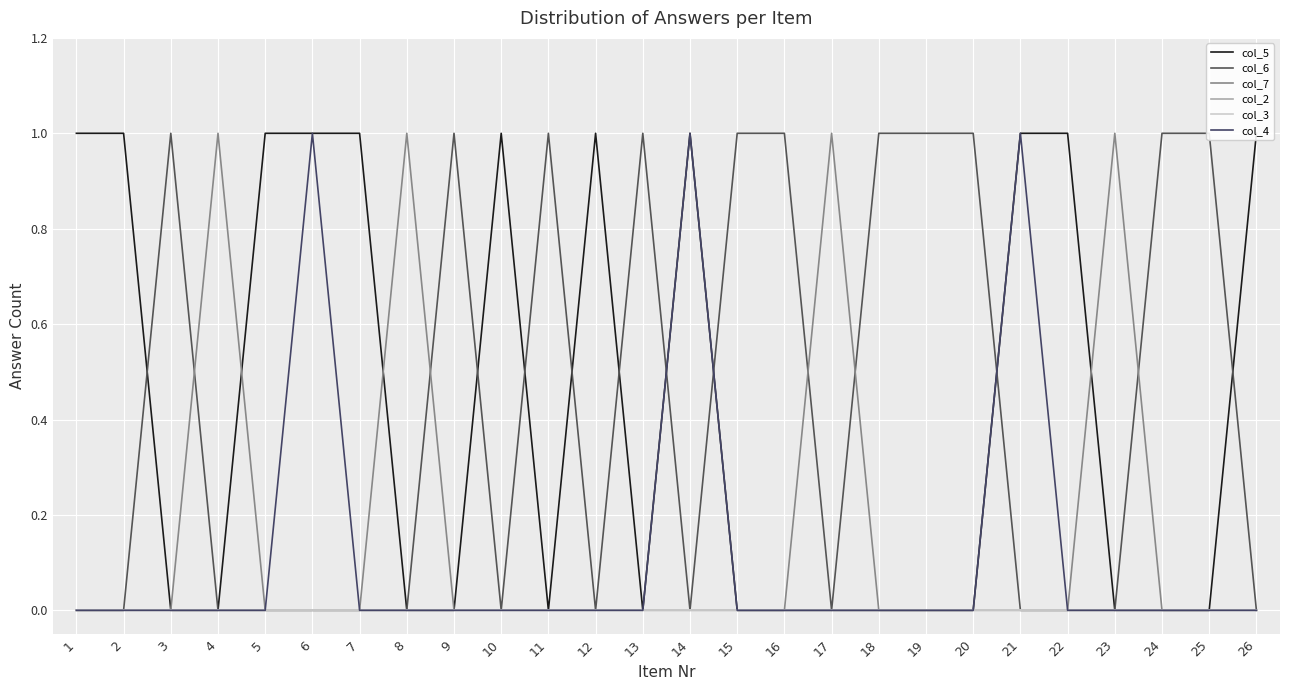

What is the difference between the highest and lowest values at 9?

1